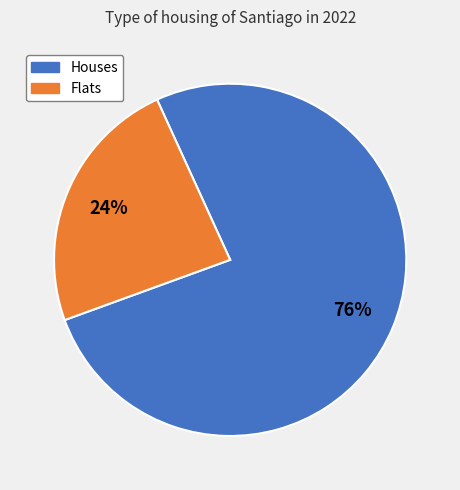

Is there any slice that represents more than half of the pie?

Yes